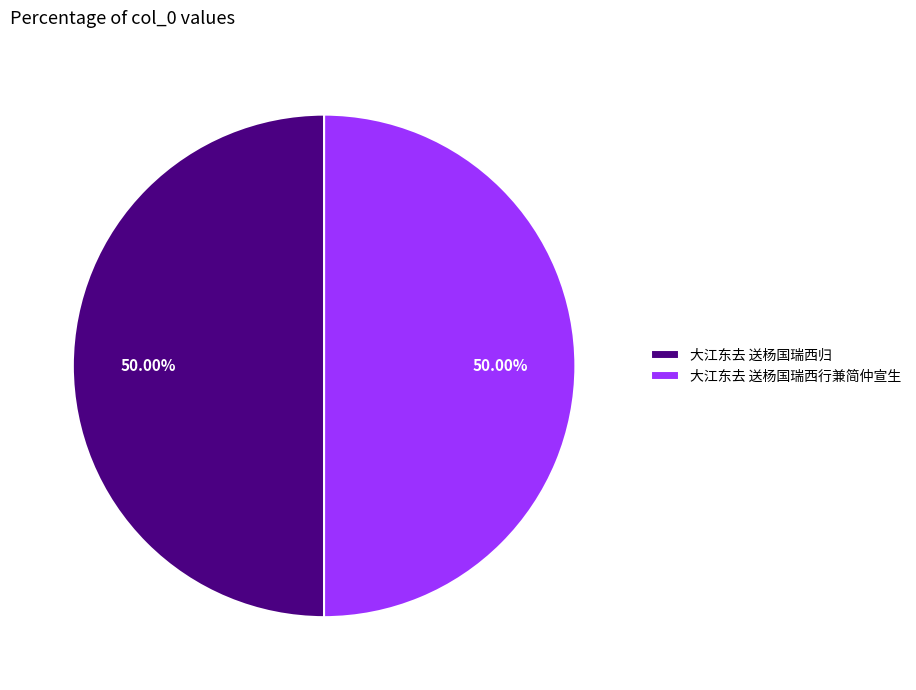

Count the number of slices in the pie.

2